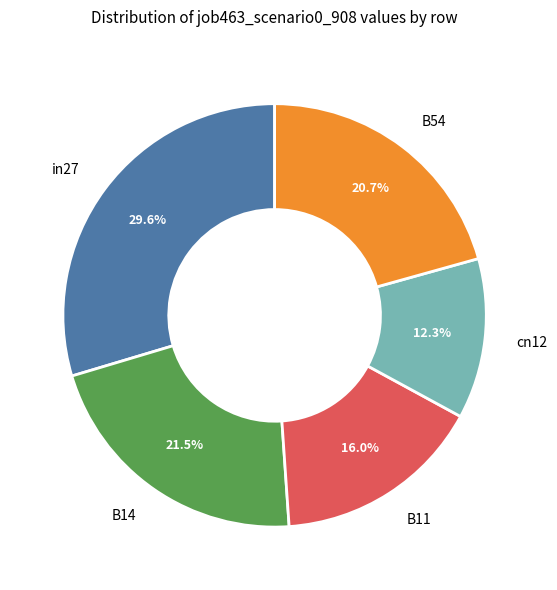

To the nearest percent, what percentage of the pie is B54?

21%